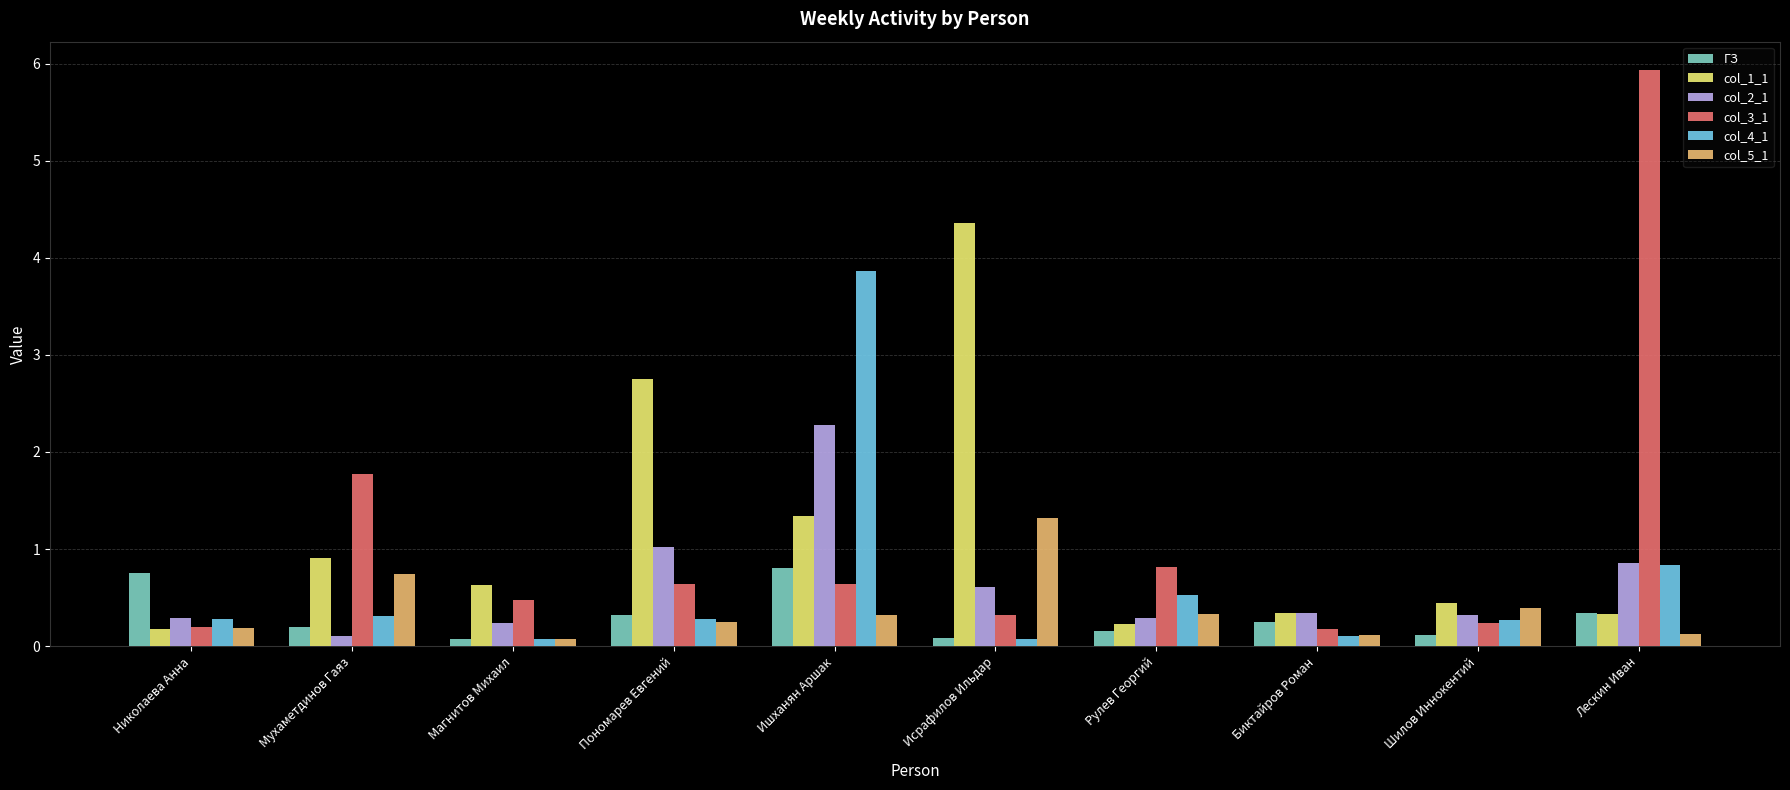

At which category does the chart reach its peak across all series?

Лескин Иван